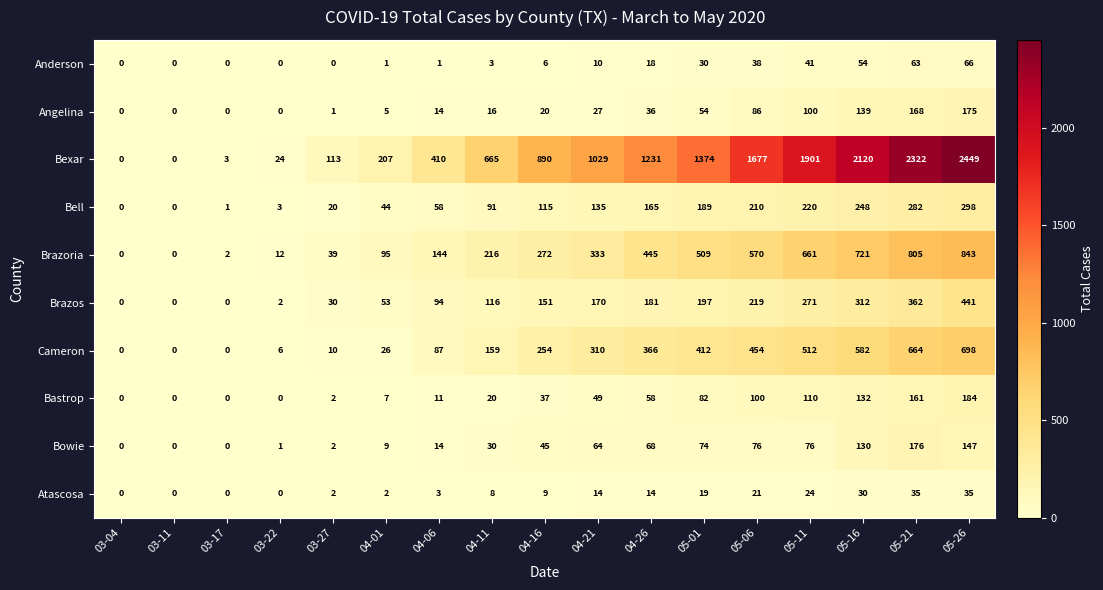

At which label is Bell closest to 149?

04-21